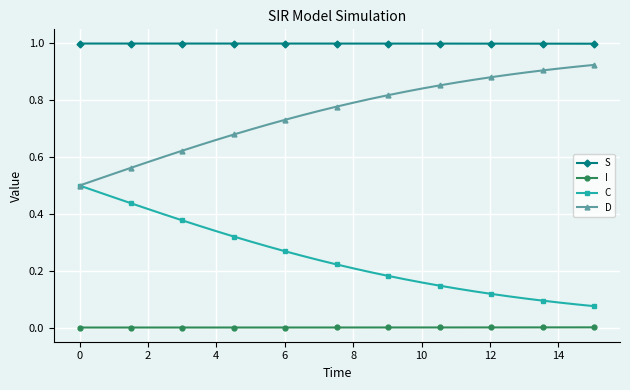

Which series has the largest total across all categories?

S